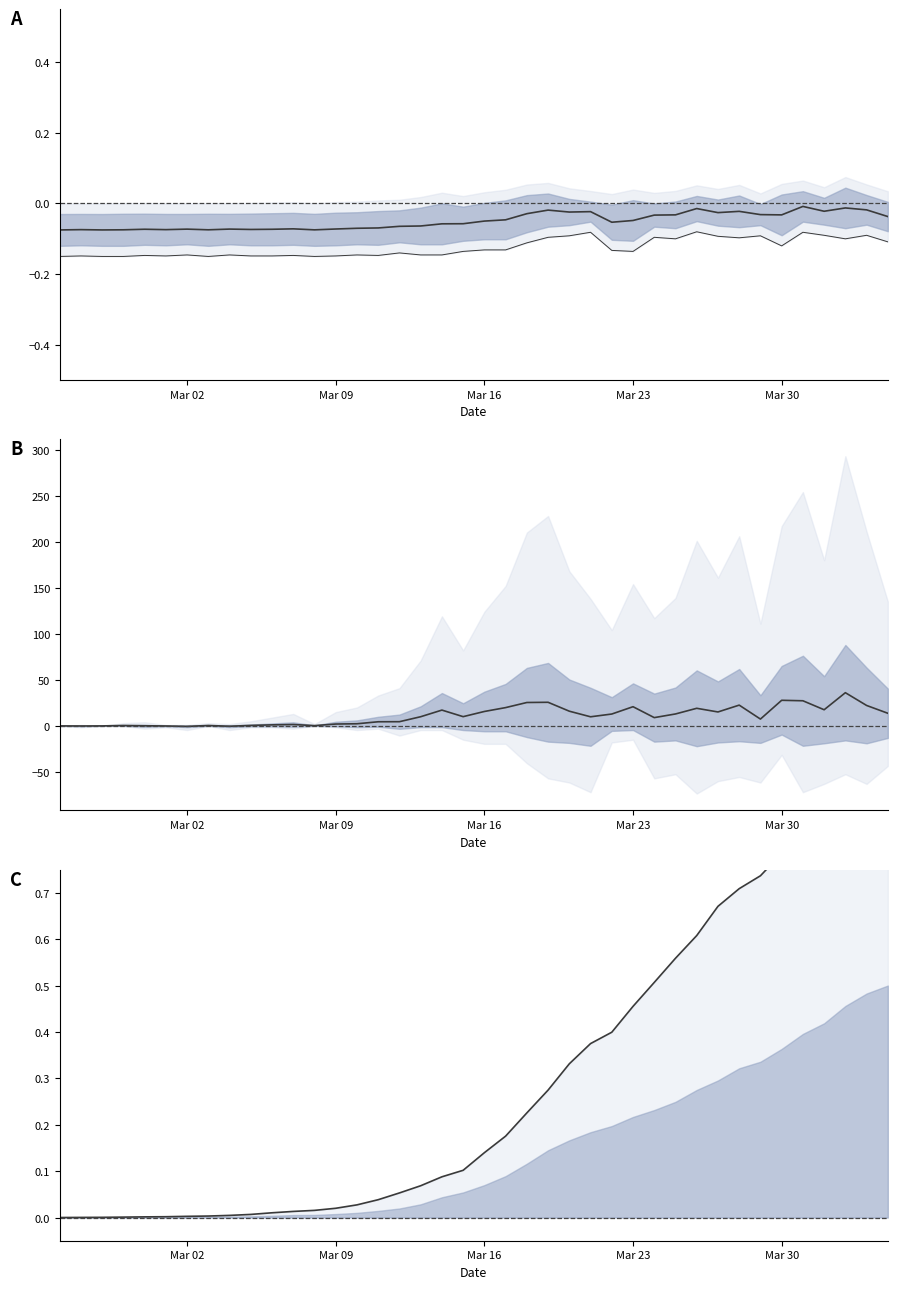

What is the difference between the maximum and second lowest values in the CH trend series?

1.0